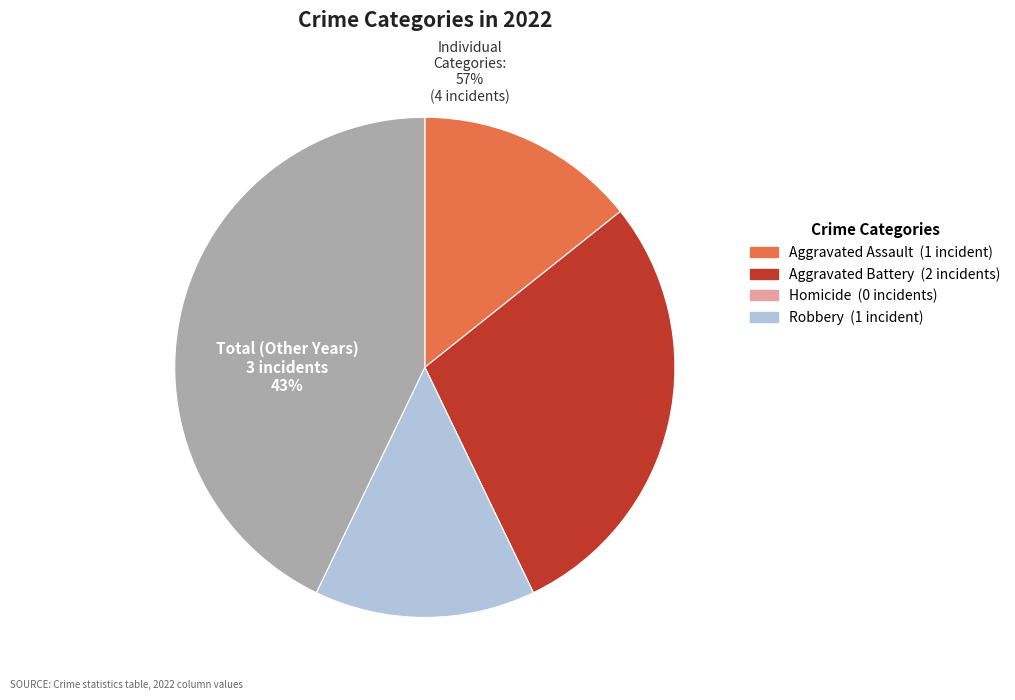

Is Aggravated Assault the majority of the pie?

No